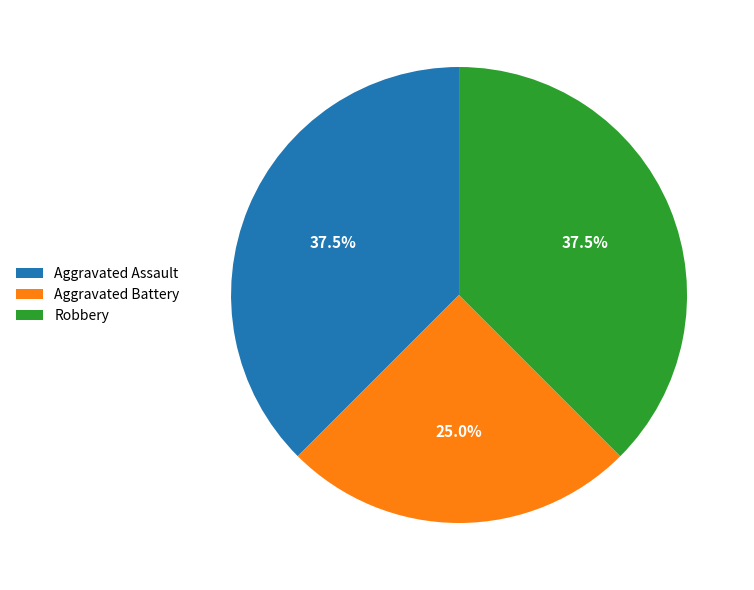

Which slice is the smallest?

Aggravated Battery